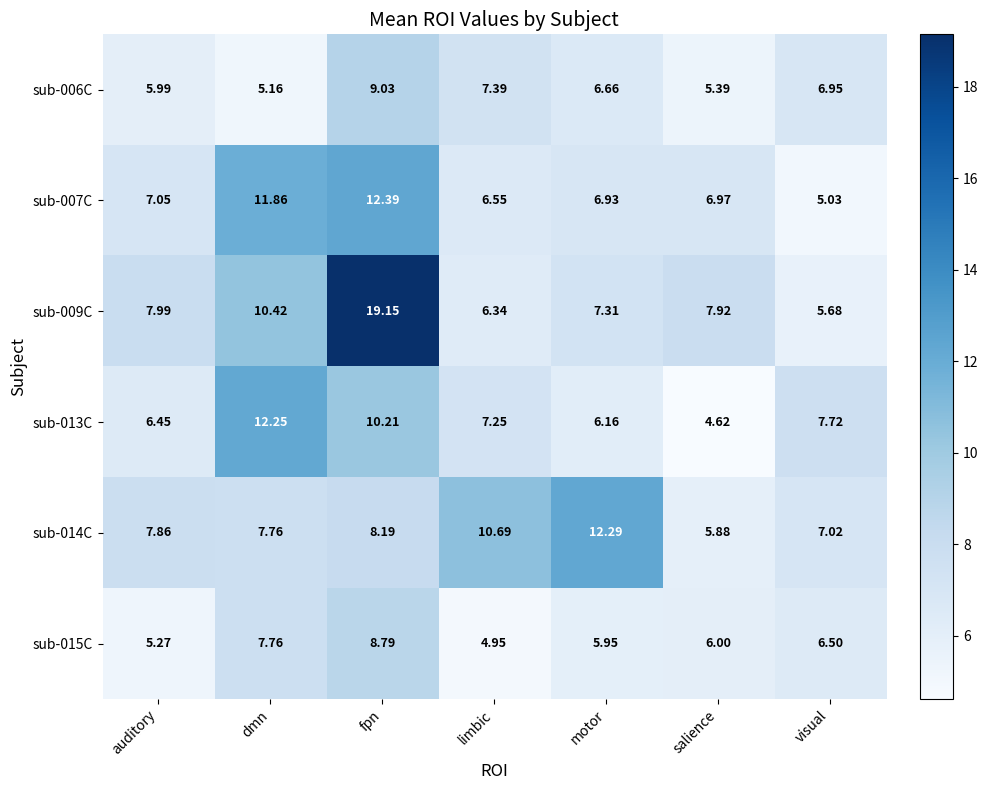

Between auditory and limbic, which series saw the biggest shift?

sub-014C